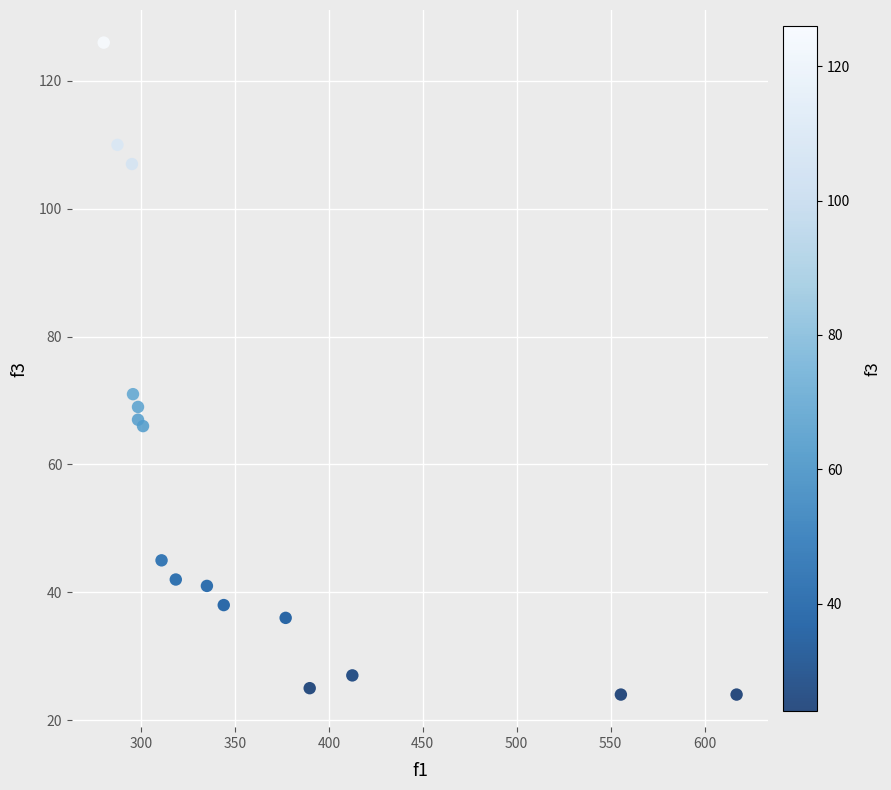

What Y value in the scatter plot is closest to 75?

71